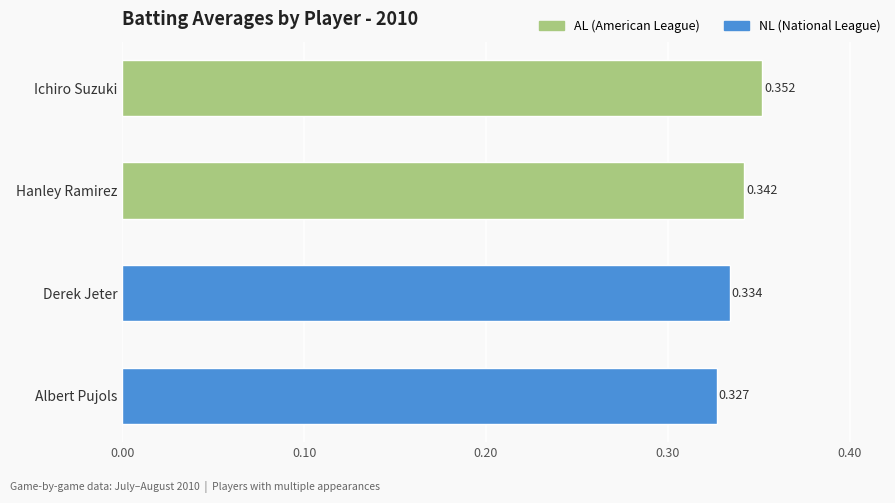

Count the number of data series in this chart.

1